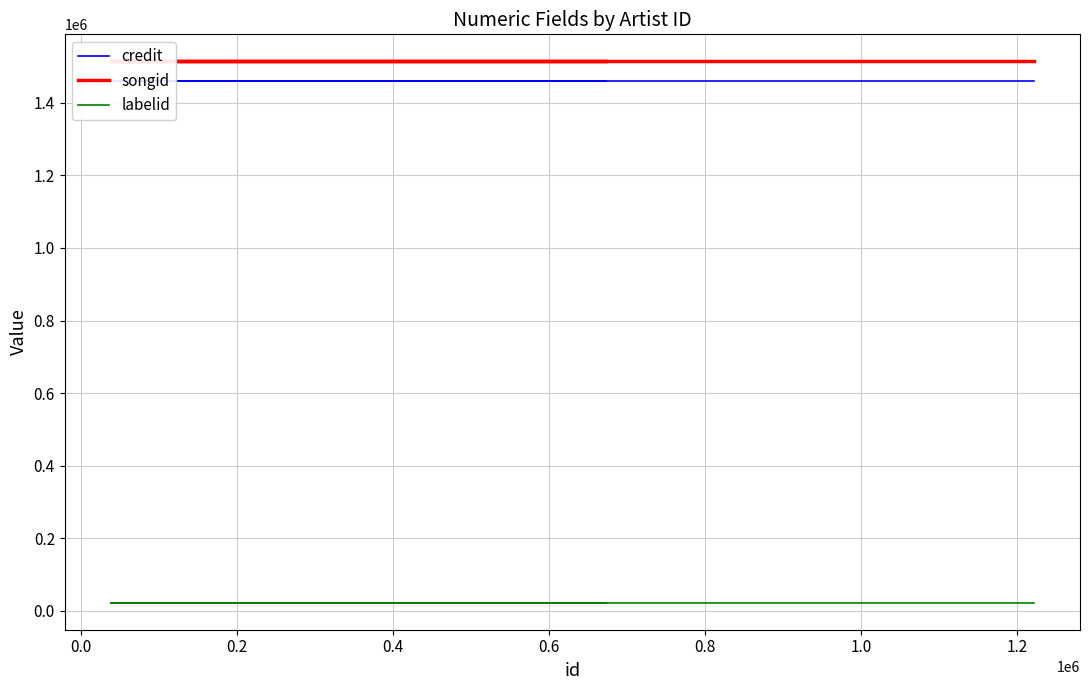

True or false: songid has a value of 789893 at 0.0.

False